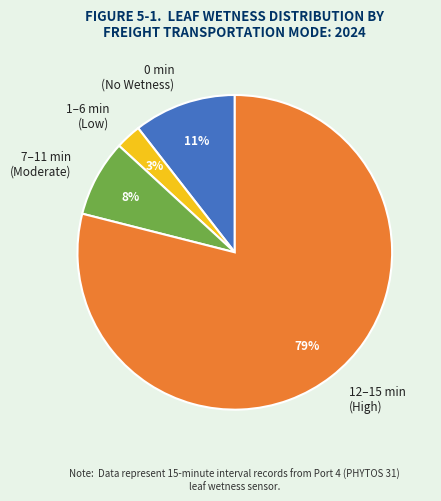

What percentage is the 0 min (No Wetness) slice, to the nearest percent?

11%